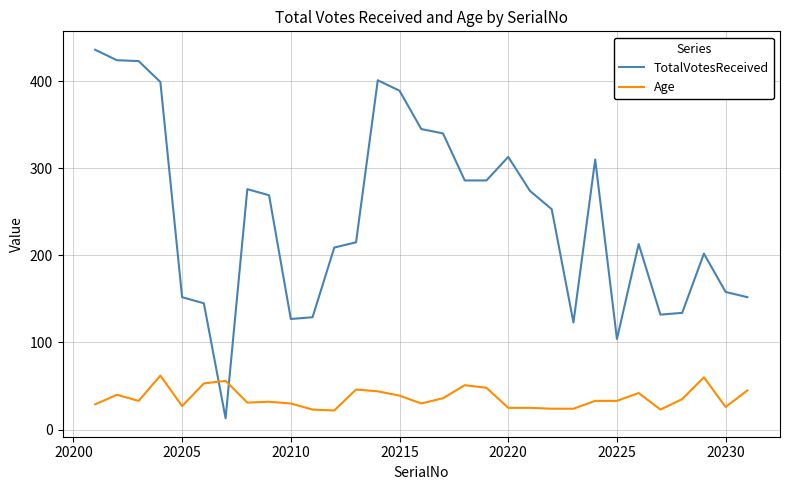

What is the sum of all Age values?

1127